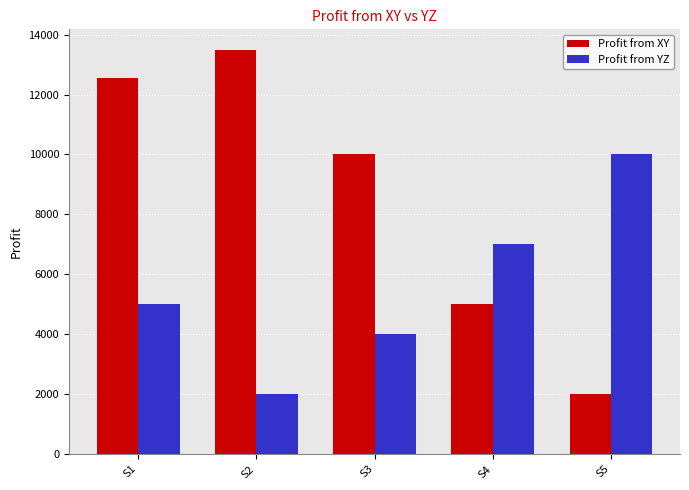

Reading left to right, list all the values displayed in this chart.

Profit from XY: S1=12540	S2=13501	S3=10000	S4=5000	S5=2000
Profit from YZ: S1=5000	S2=2000	S3=4000	S4=7000	S5=10000